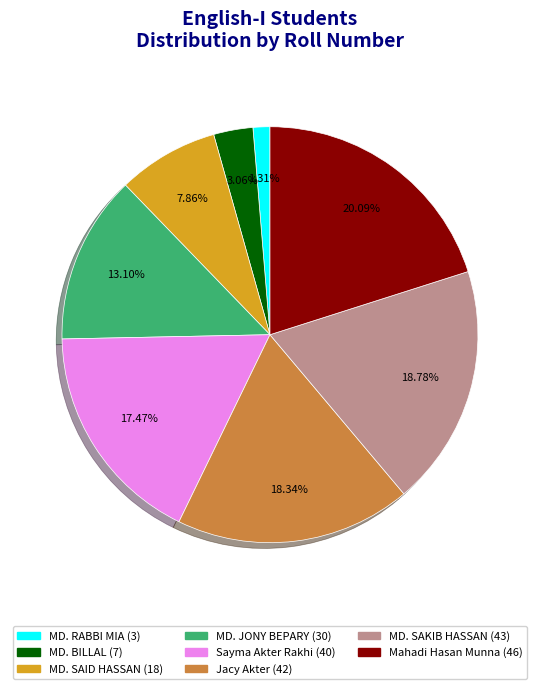

To the nearest percent, what percentage of the pie is Mahadi Hasan Munna?

20%